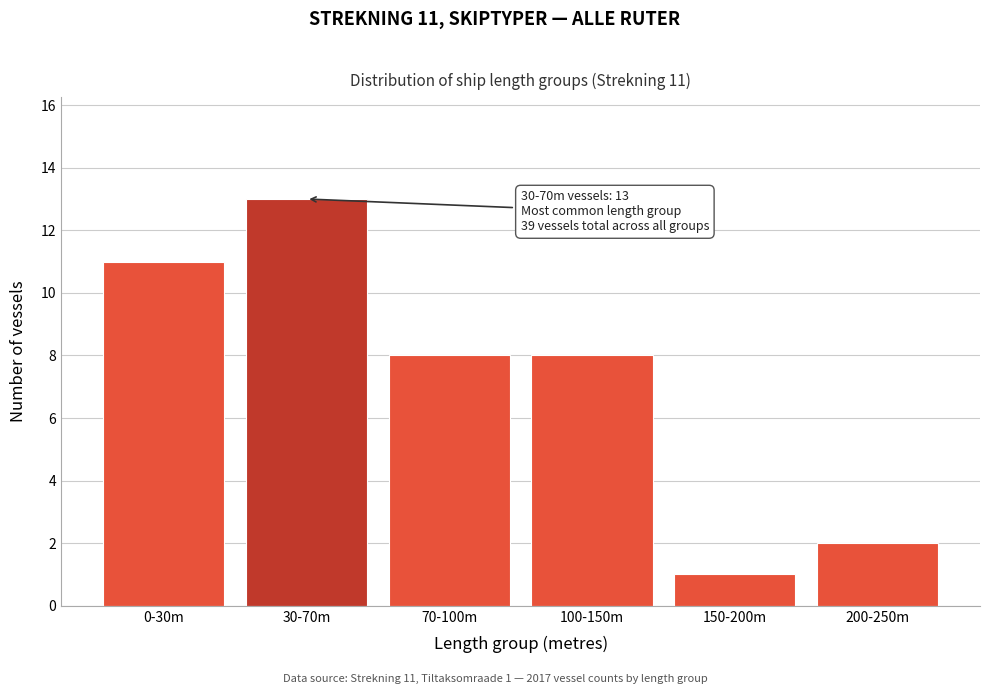

Reading right to left, list all the values displayed in this chart.

2	1	8	8	13	11